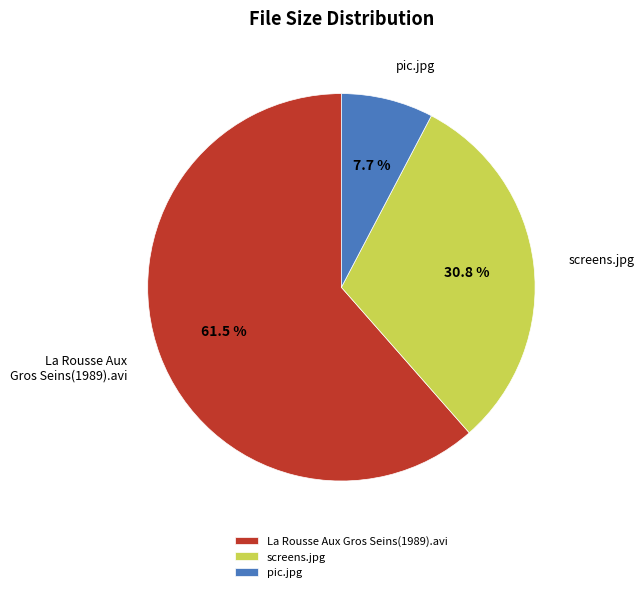

True or false: pic.jpg accounts for 8% of the total.

True